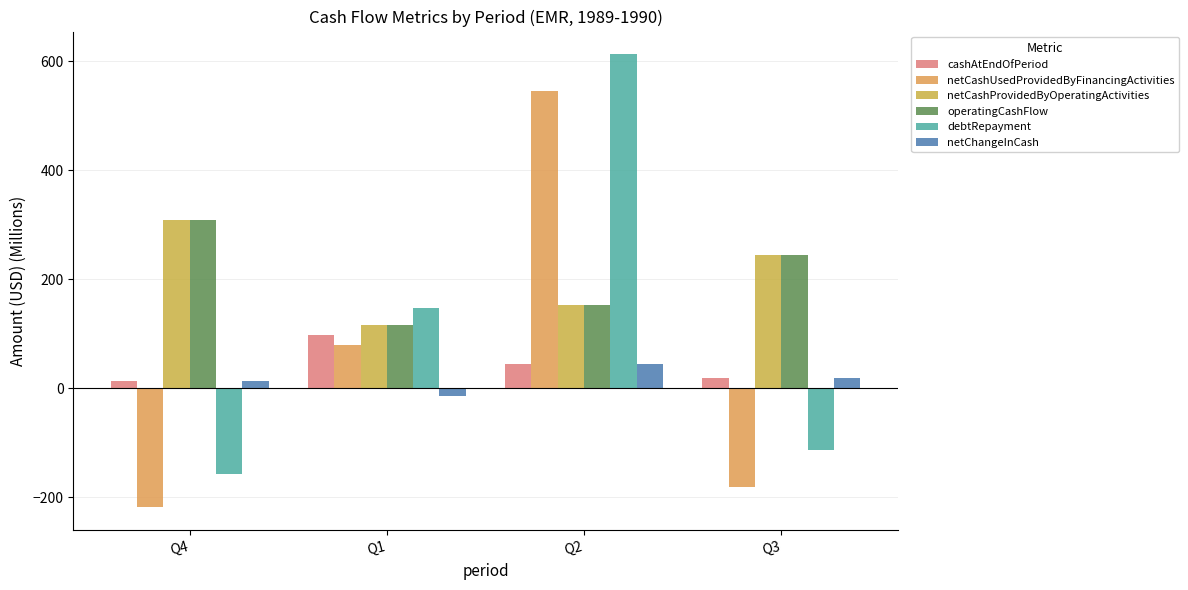

What is the total value across all series at Q1?

544.8